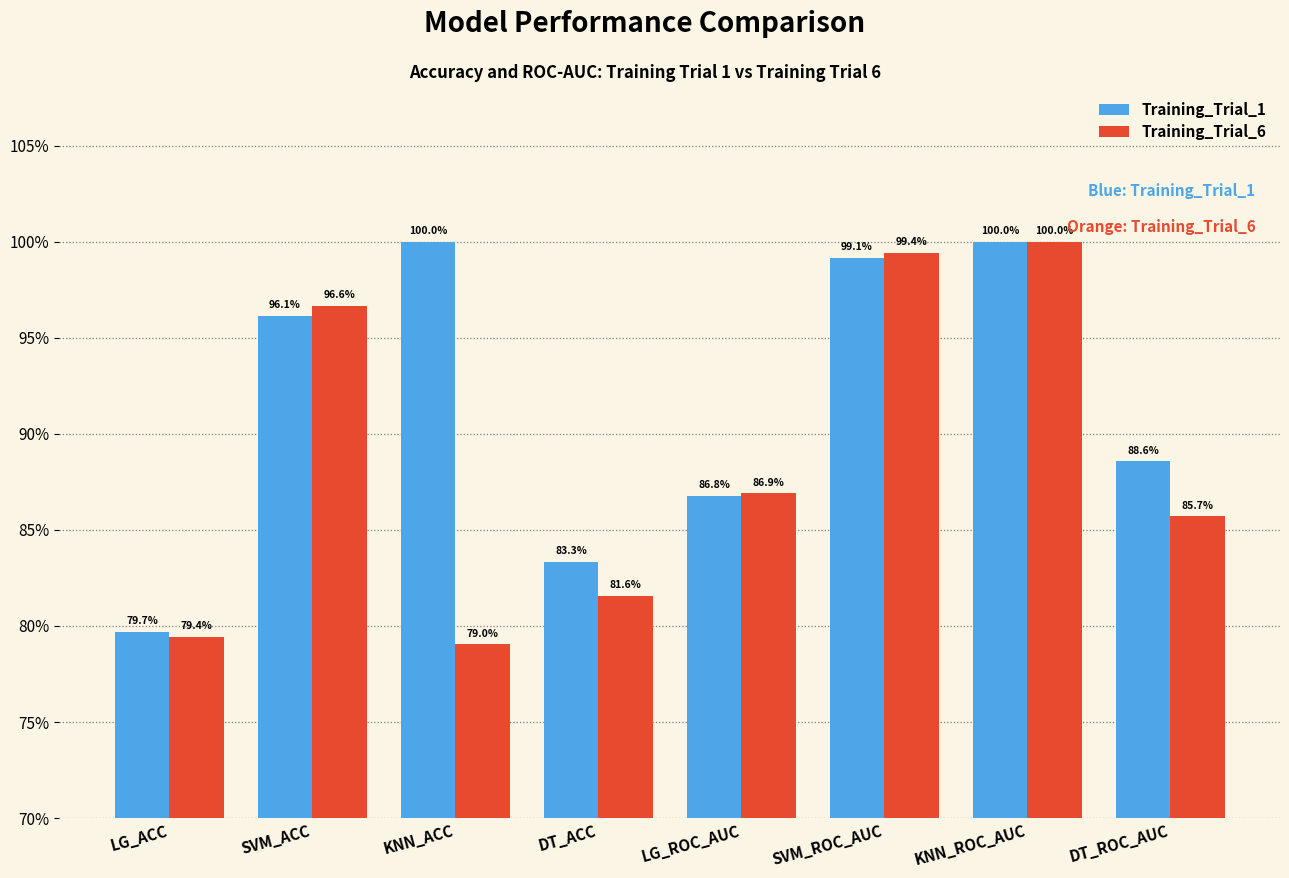

Rank the series at DT_ACC from highest to lowest value.

Training_Trial_1, Training_Trial_6